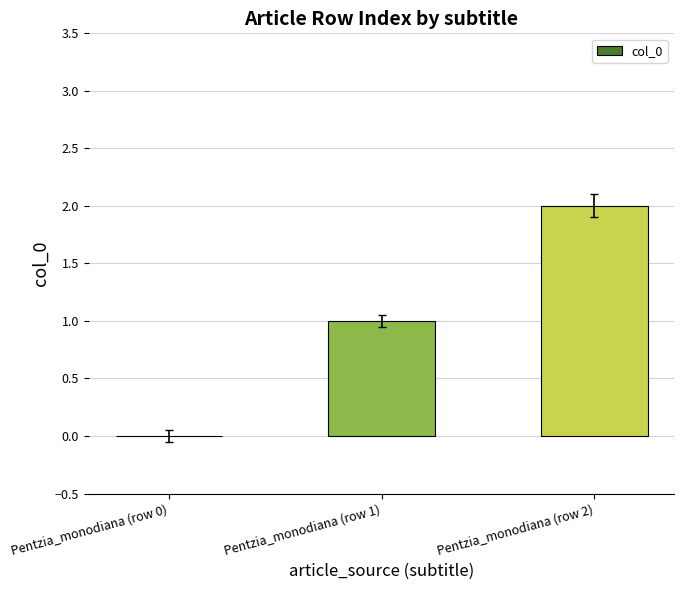

Are the bars horizontal?

No